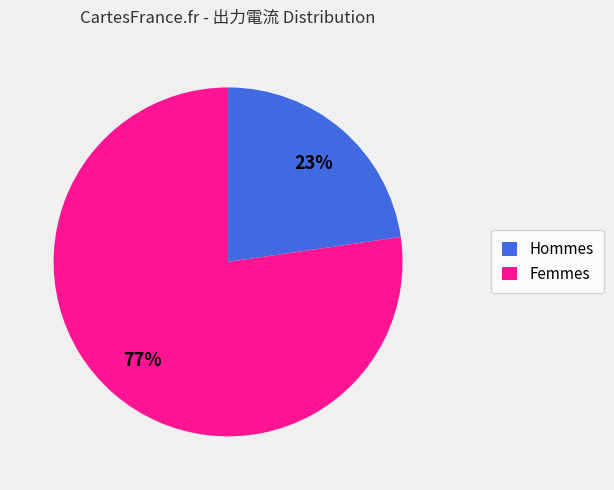

Is there a majority slice in this chart?

Yes